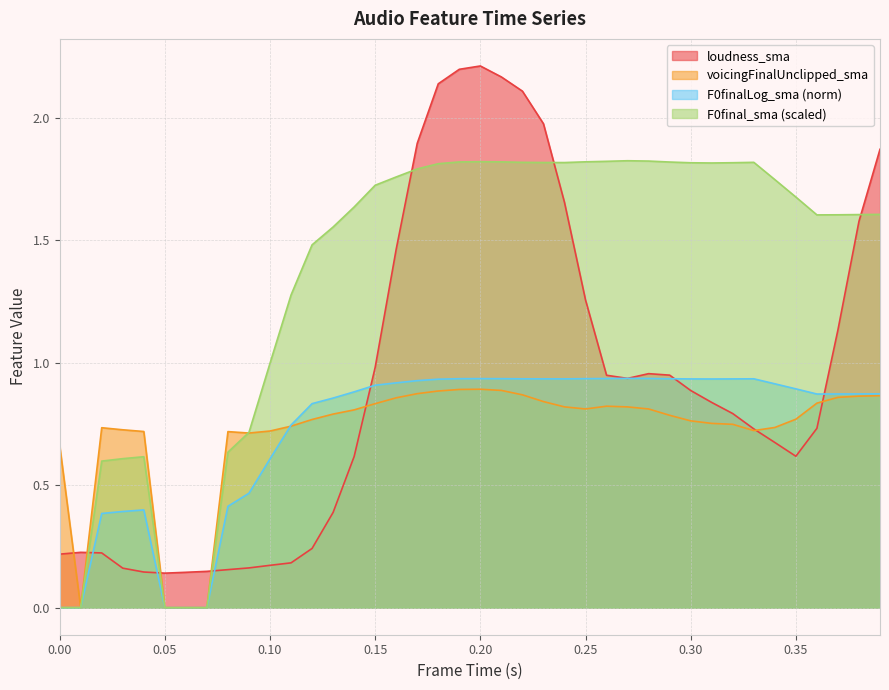

What is the difference between the maximum and minimum values in the loudness_sma series?

2.1